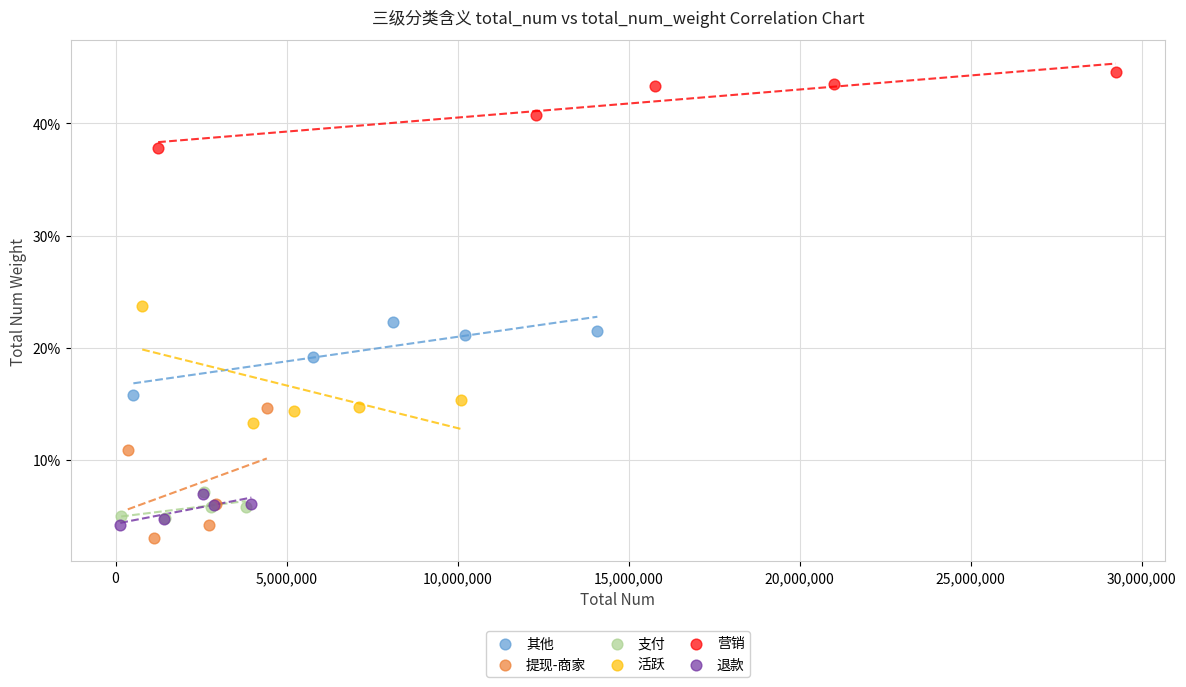

What are all the series names shown in the legend?

其他, 提现-商家, 支付, 活跃, 营销, 退款